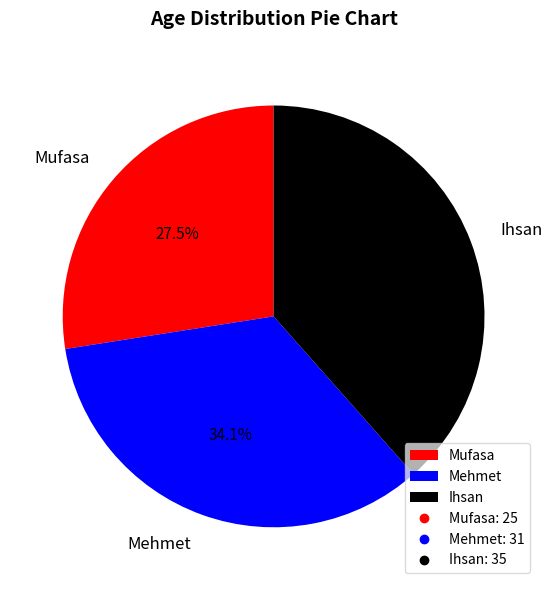

Rank the categories by value from highest to lowest.

Ihsan, Mehmet, Mufasa